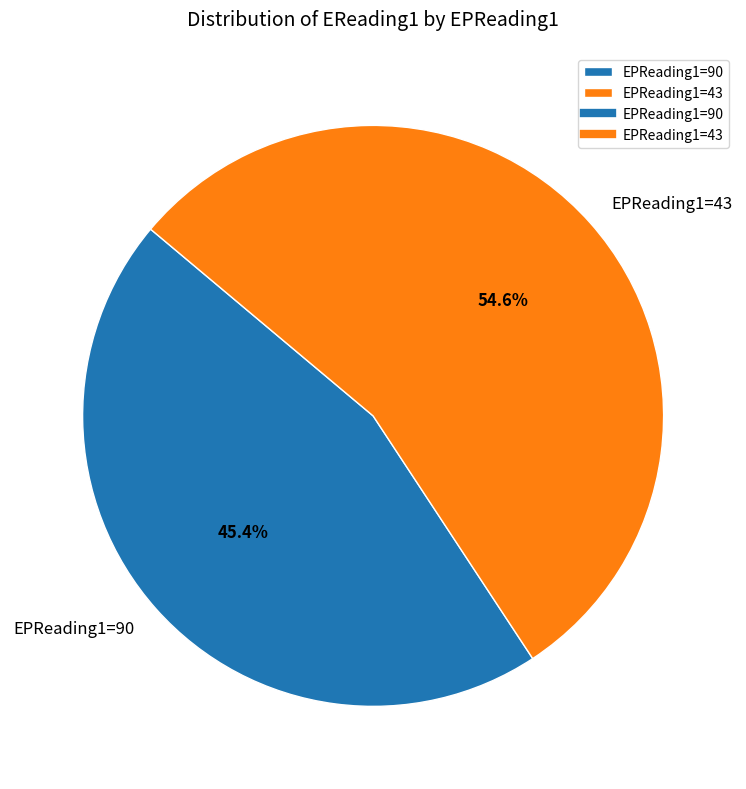

Is EPReading1=43 the majority of the pie?

Yes